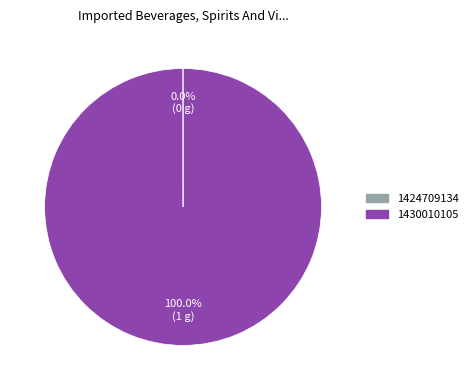

Is there a majority slice in this chart?

Yes